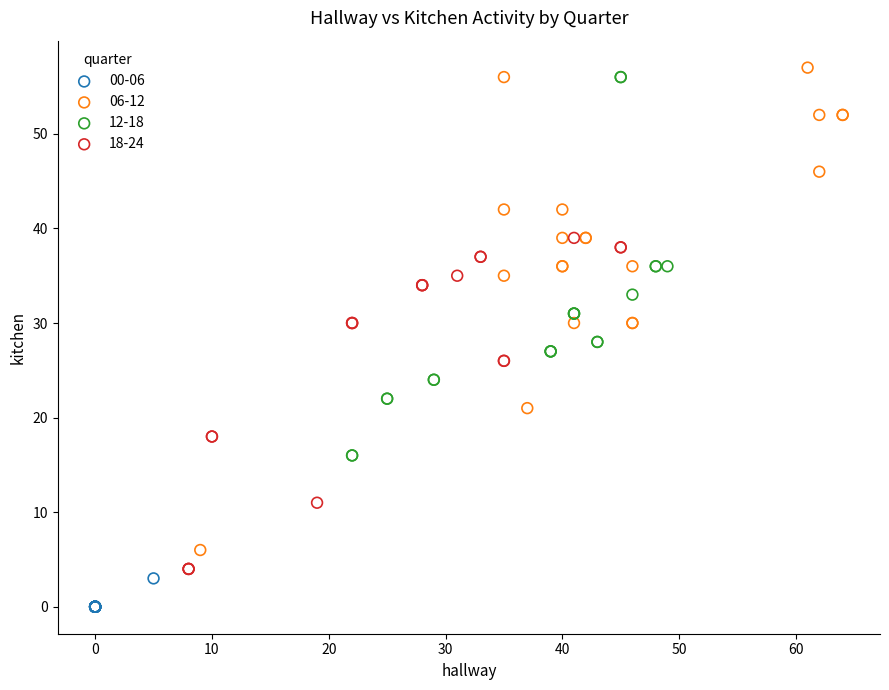

Which series has the largest Y range (max minus min)?

06-12